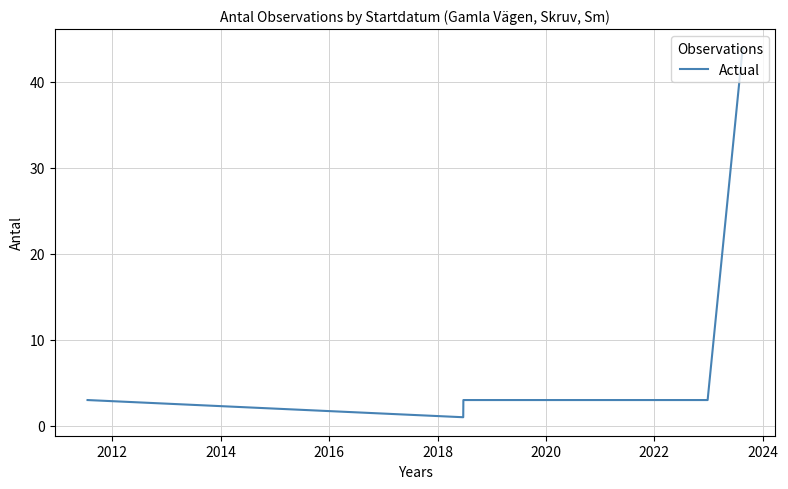

What is the maximum value shown in the chart?

44